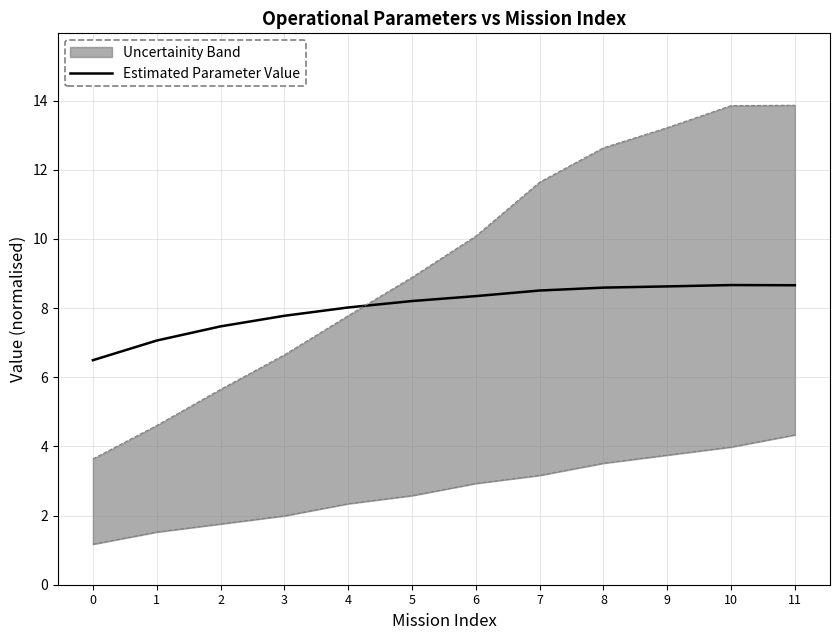

Where is the first local maximum?

10